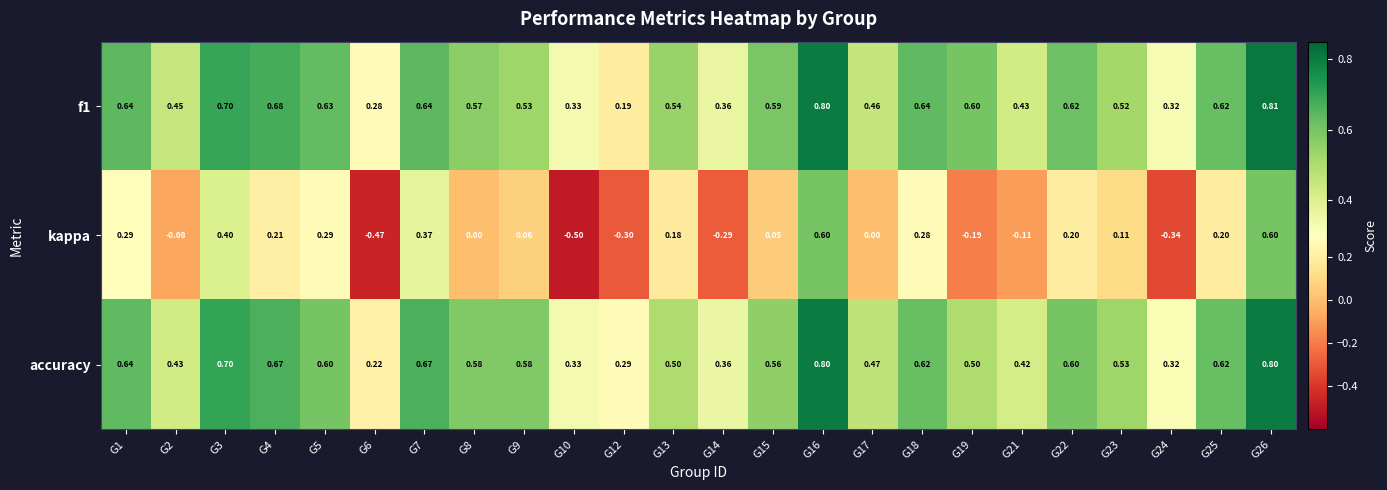

Which series has the largest range (max minus min)?

kappa